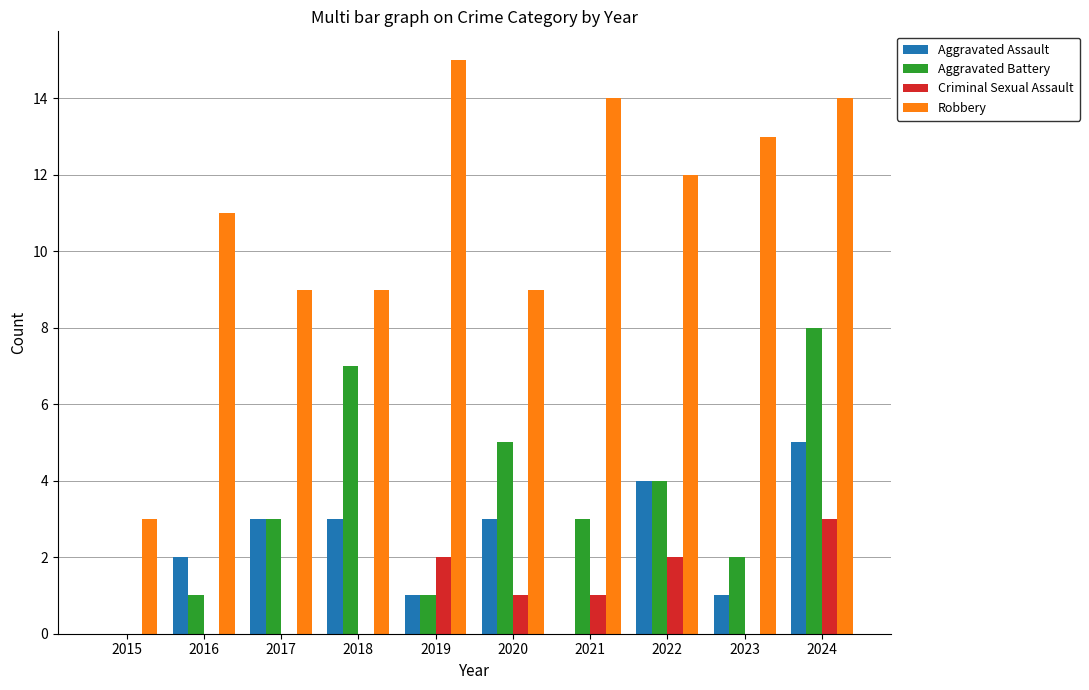

Which series changed the most between 2017 and 2019?

Robbery